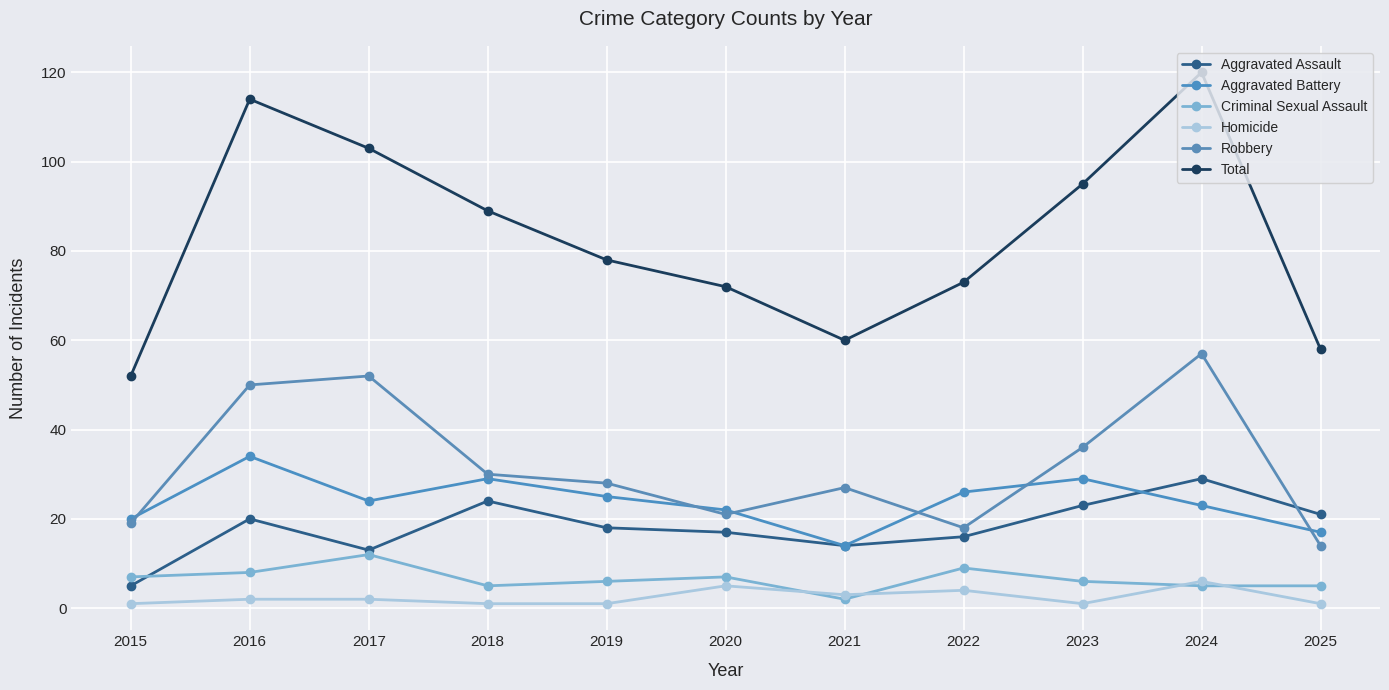

Count the number of categories in the chart.

11